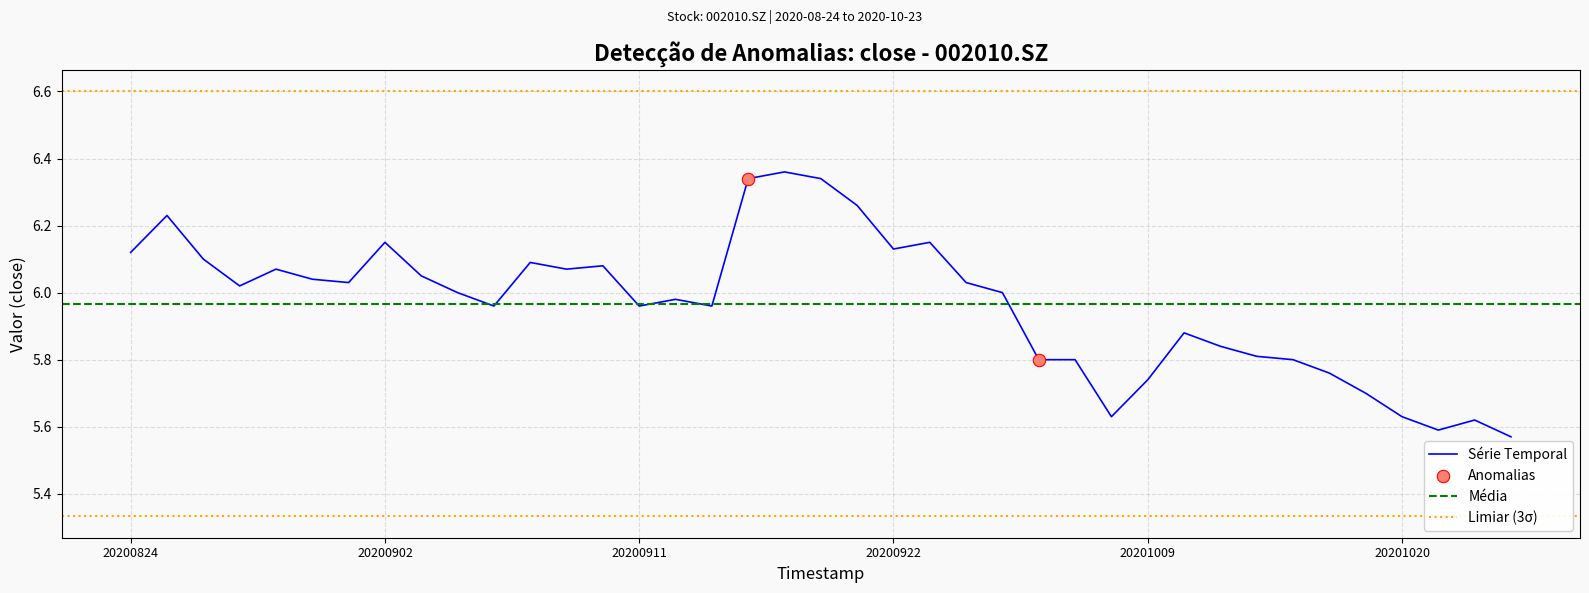

What is the ratio of the value at 31 to the value at 21?

0.9